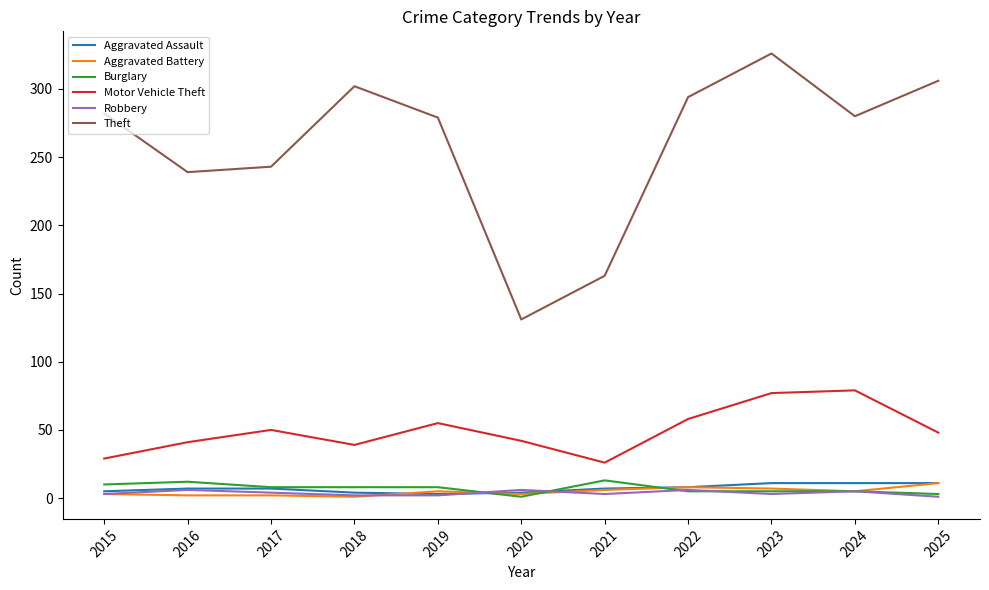

At which category does Theft reach its first local valley?

2016